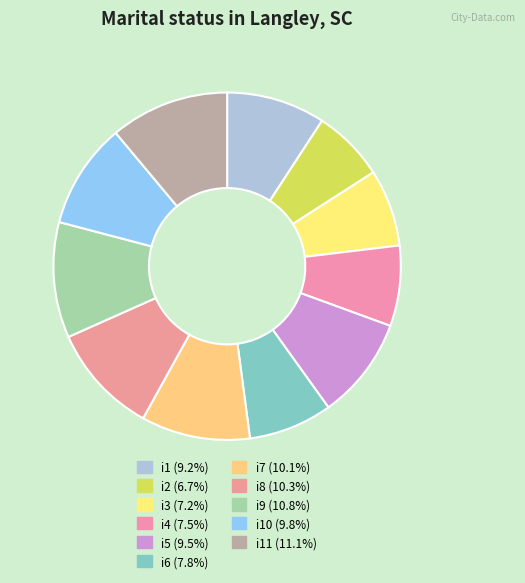

Count the number of slices in the pie.

11